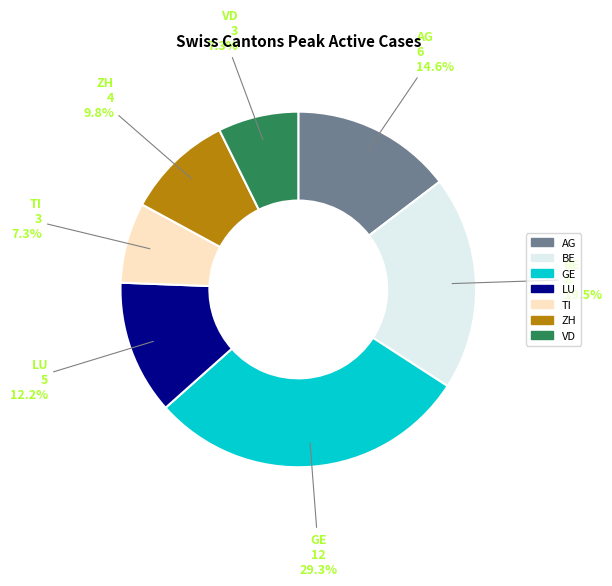

Is there any slice that represents more than half of the pie?

No